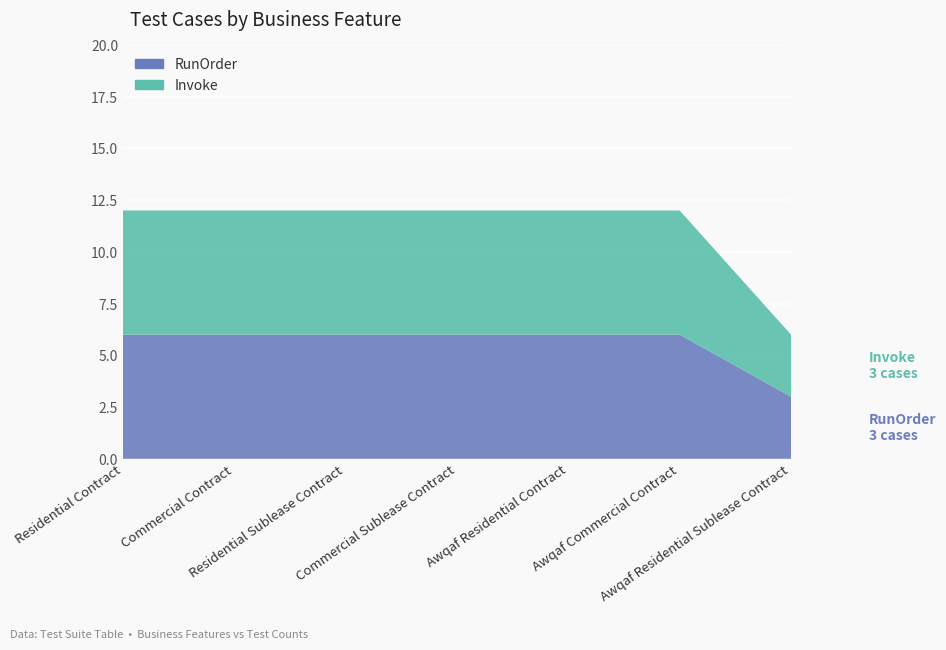

Reading right to left, what are all the values shown in this chart?

RunOrder: 3	6	6	6	6	6	6
Invoke: 3	6	6	6	6	6	6